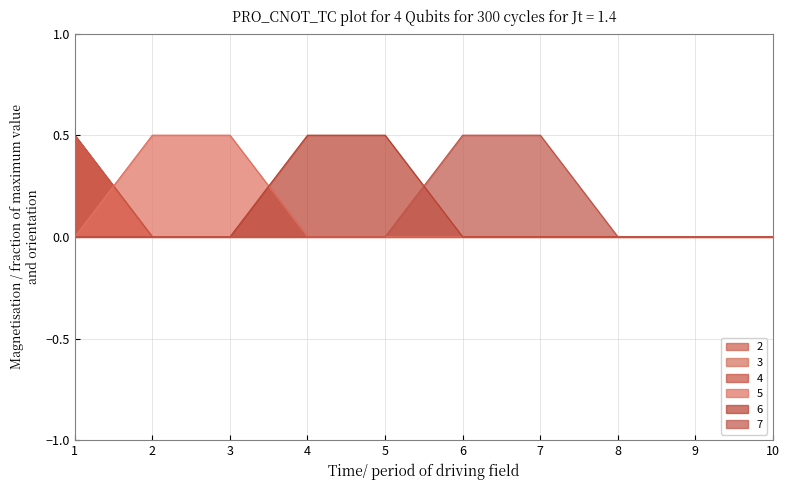

Count the 4 values in the range 0 to 1.

10